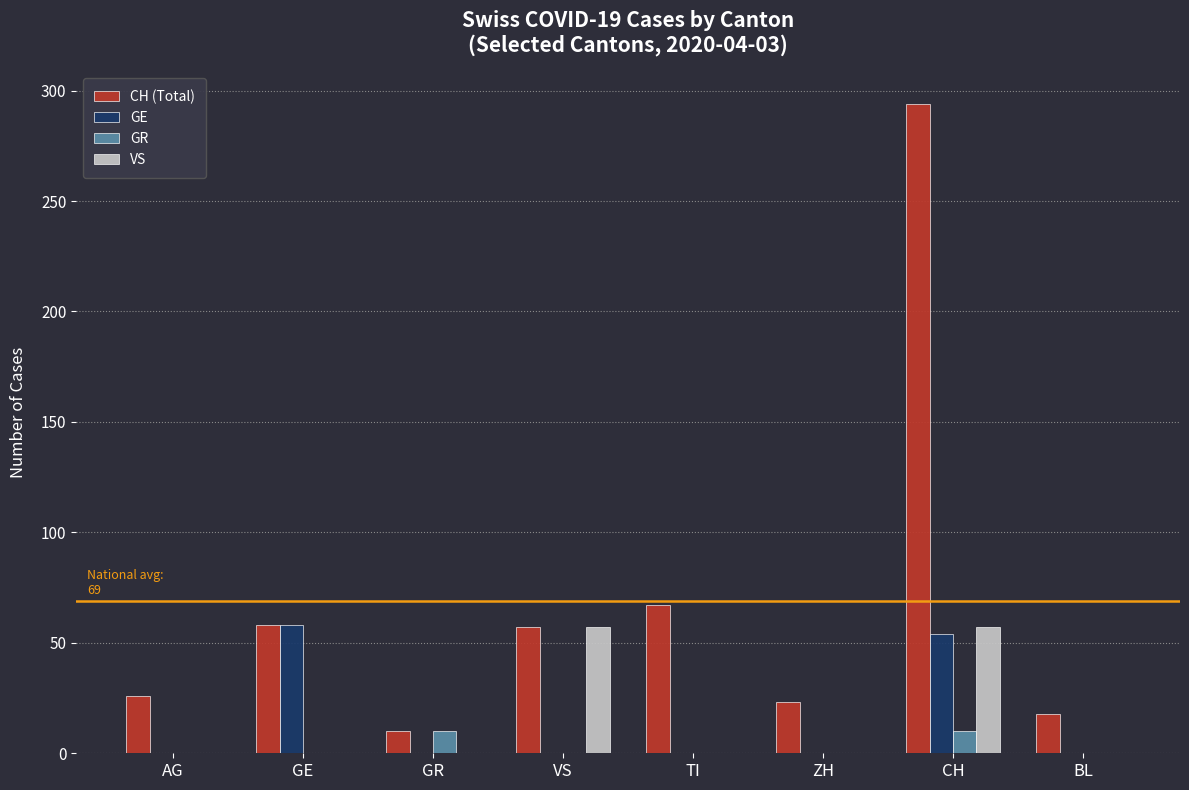

At which category does the chart reach its peak across all series?

CH